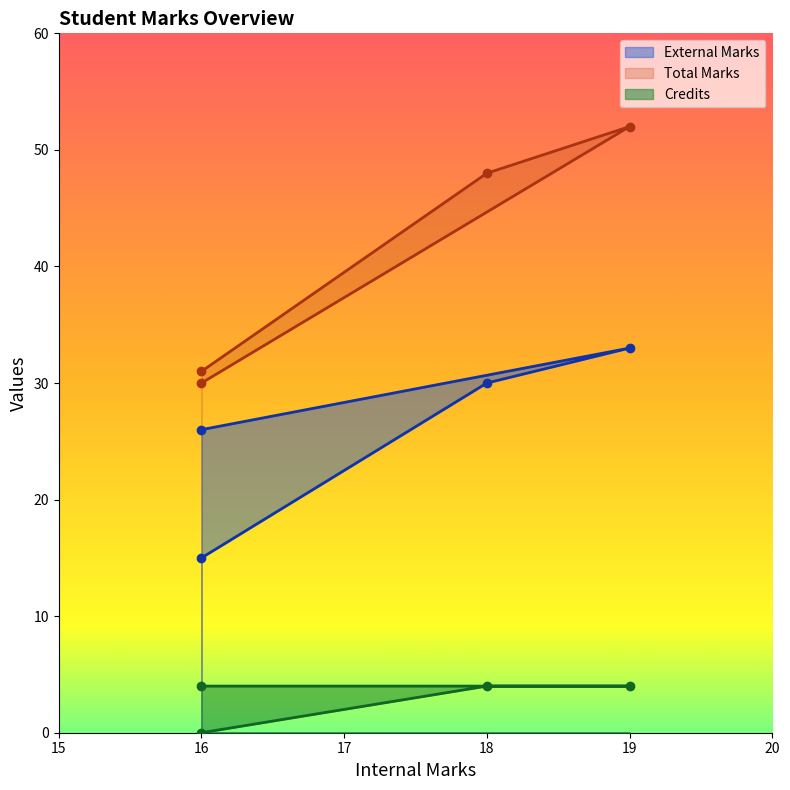

How many Credits values are between 4 and 5?

3